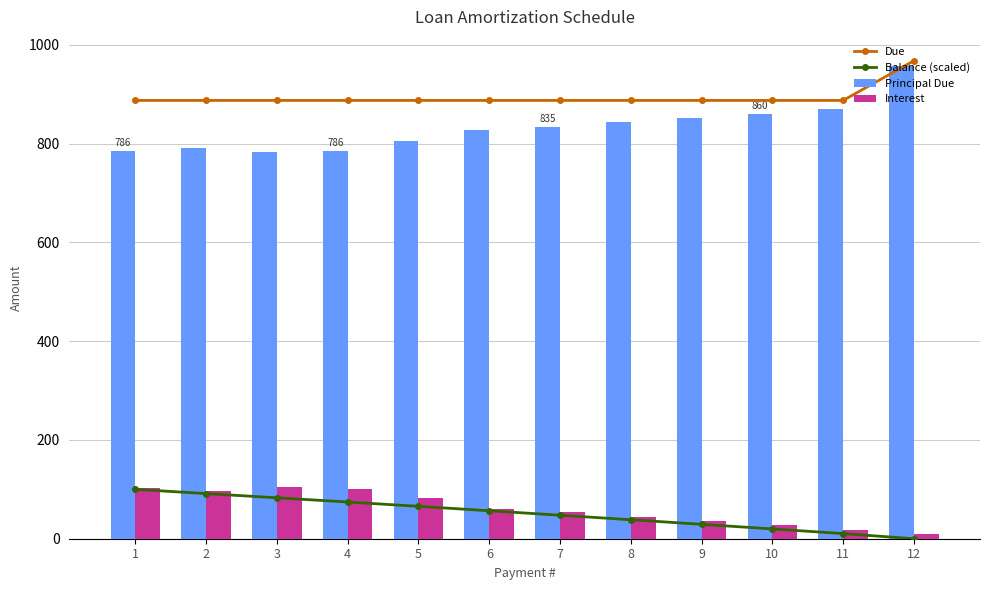

Count the number of categories in the chart.

12